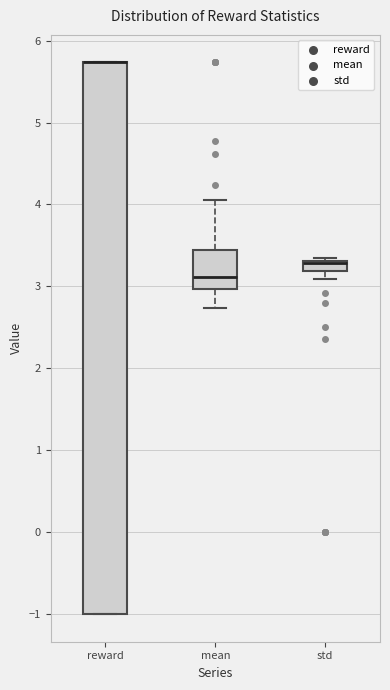

Where is the upper edge of the box for reward on the y-axis? The values are not printed on the chart, so give them approximately, as read against the axis.

5.7